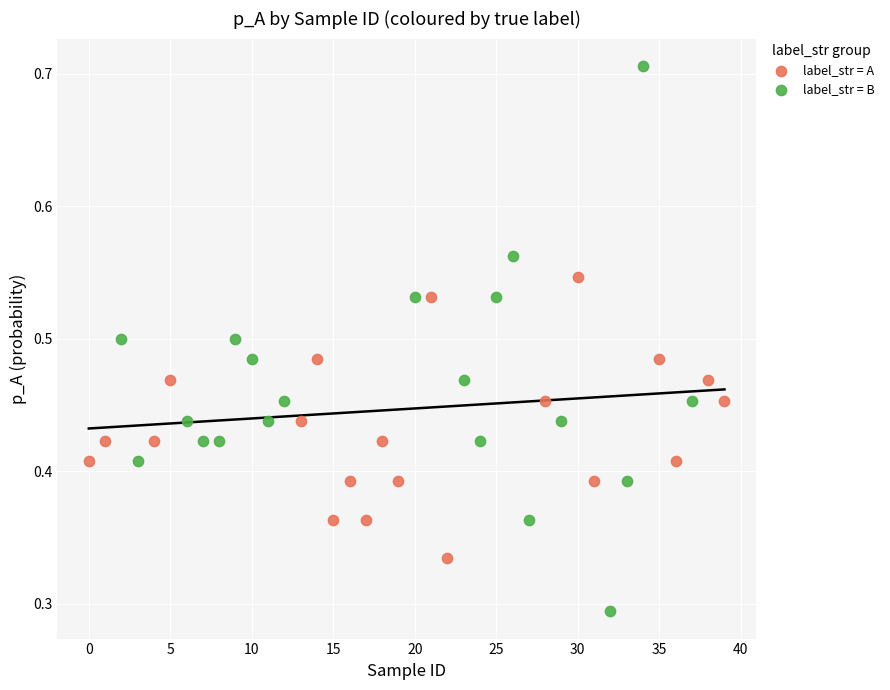

Which series has the widest spread of Y values?

label_str = B